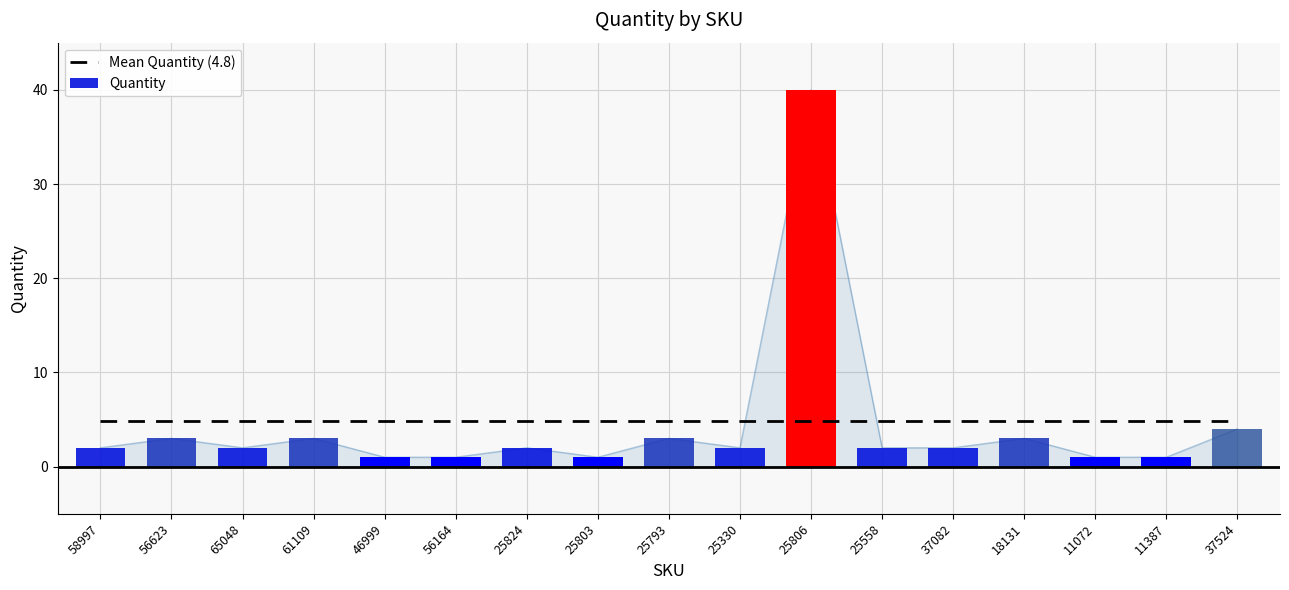

How many data points are less than 2?

5